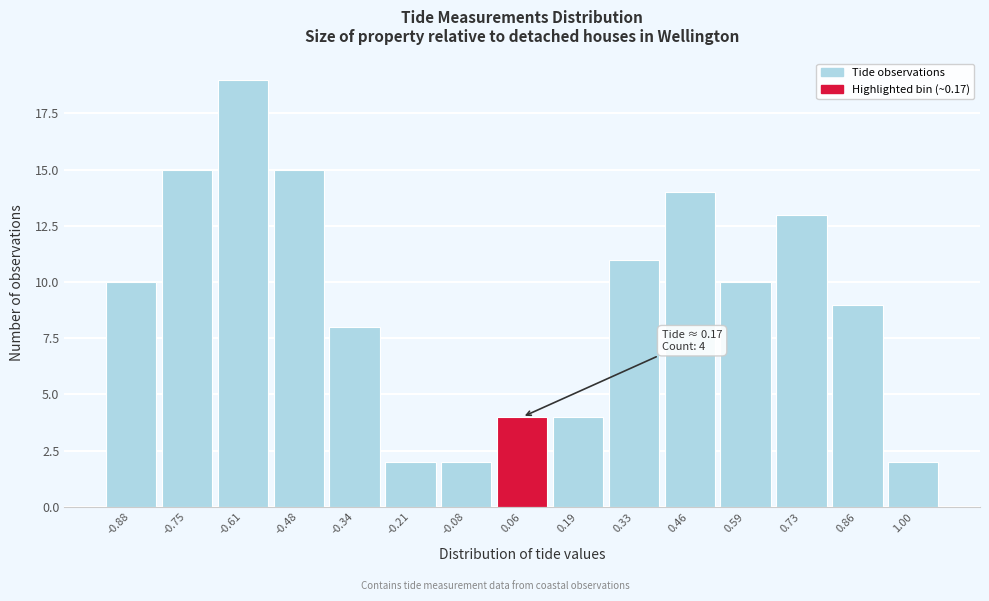

Reading left to right, what are all the values shown in this chart?

-0.88=10	-0.75=15	-0.61=19	-0.48=15	-0.34=8	-0.21=2	-0.08=2	0.06=4	0.19=4	0.33=11	0.46=14	0.59=10	0.73=13	0.86=9	1.00=2